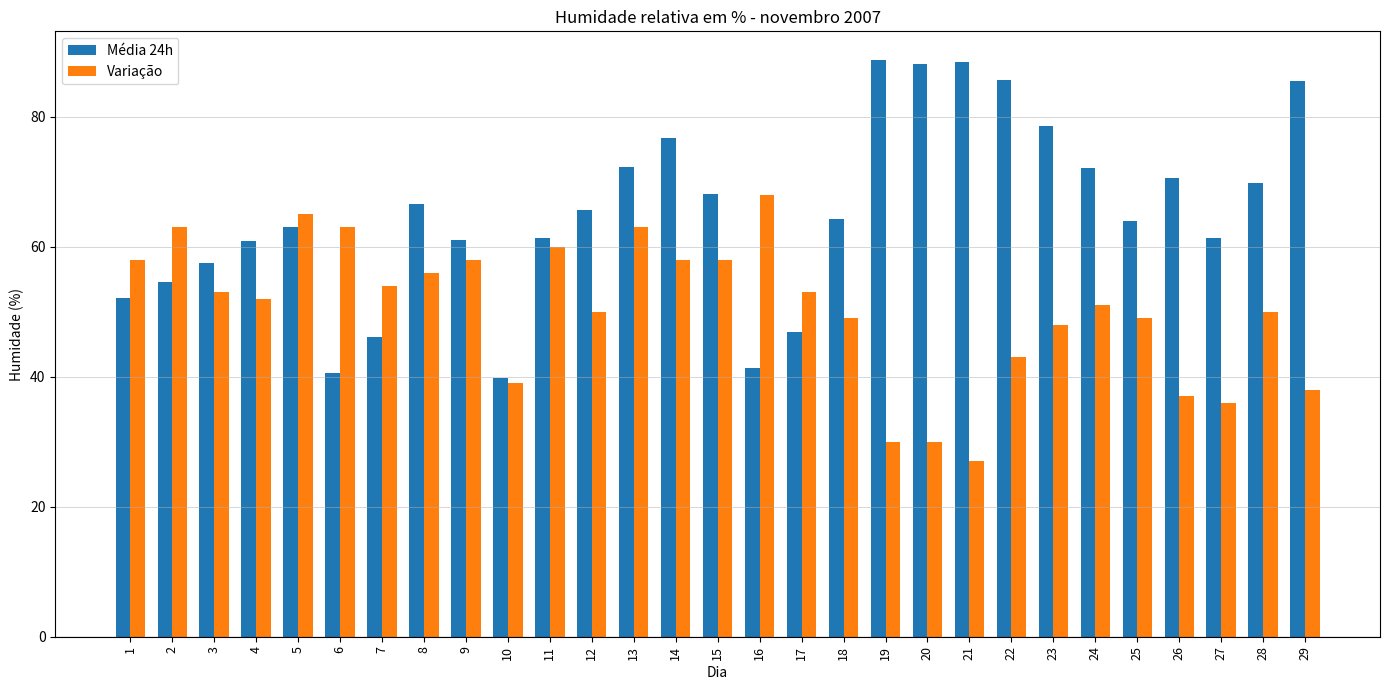

Is the value of Variação at 24 greater than the value of Média 24h at 17?

Yes